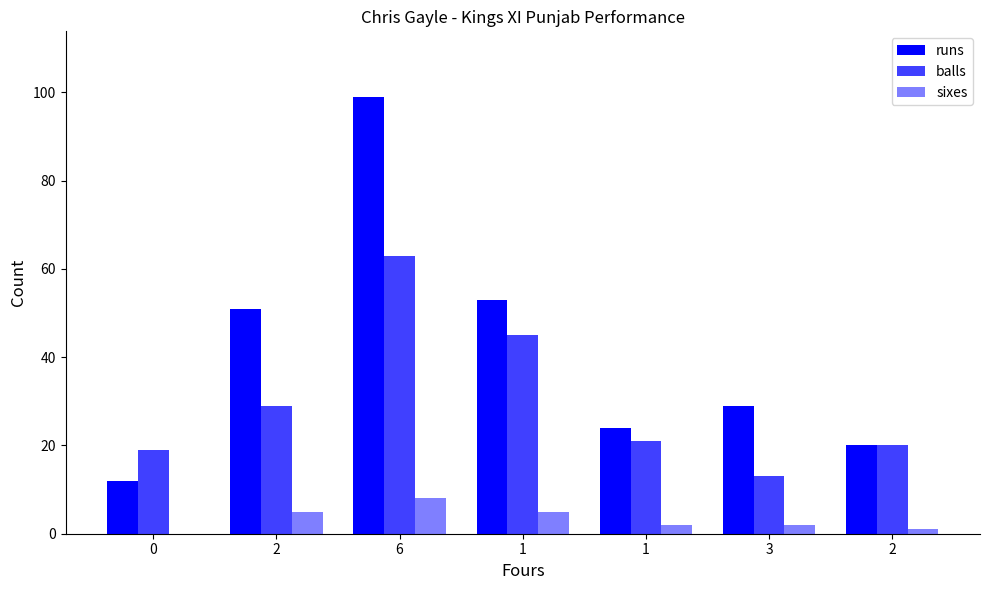

What is the sum of all sixes values?

23